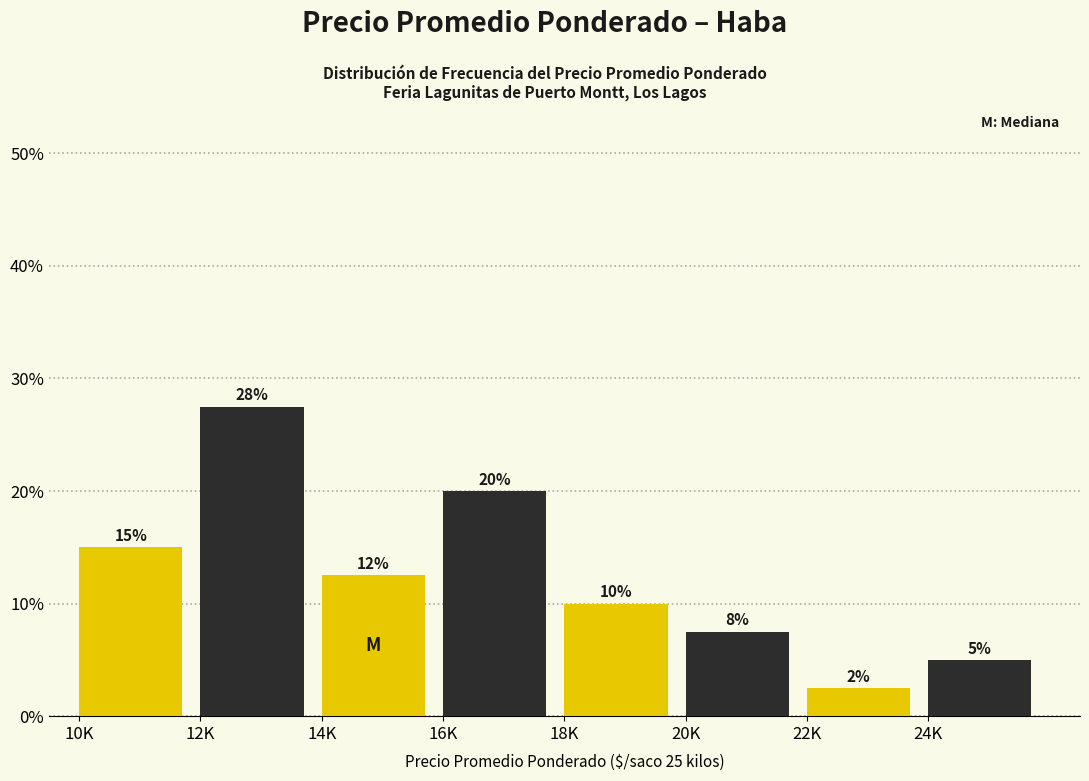

What is the sum of all values?

100.0